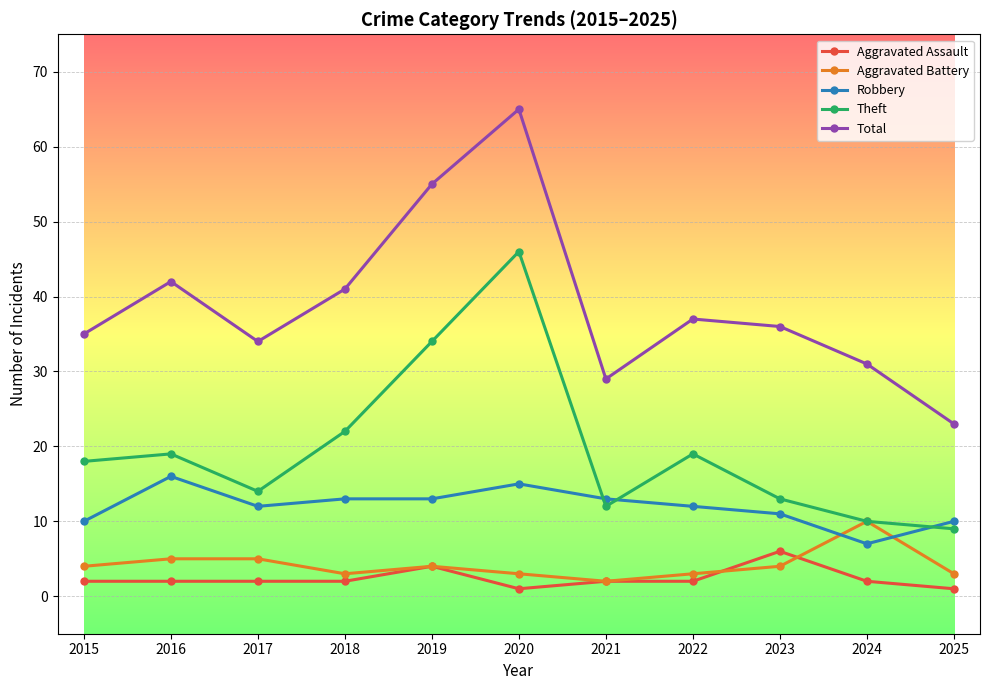

Does the chart display data point markers on the line(s)?

Yes